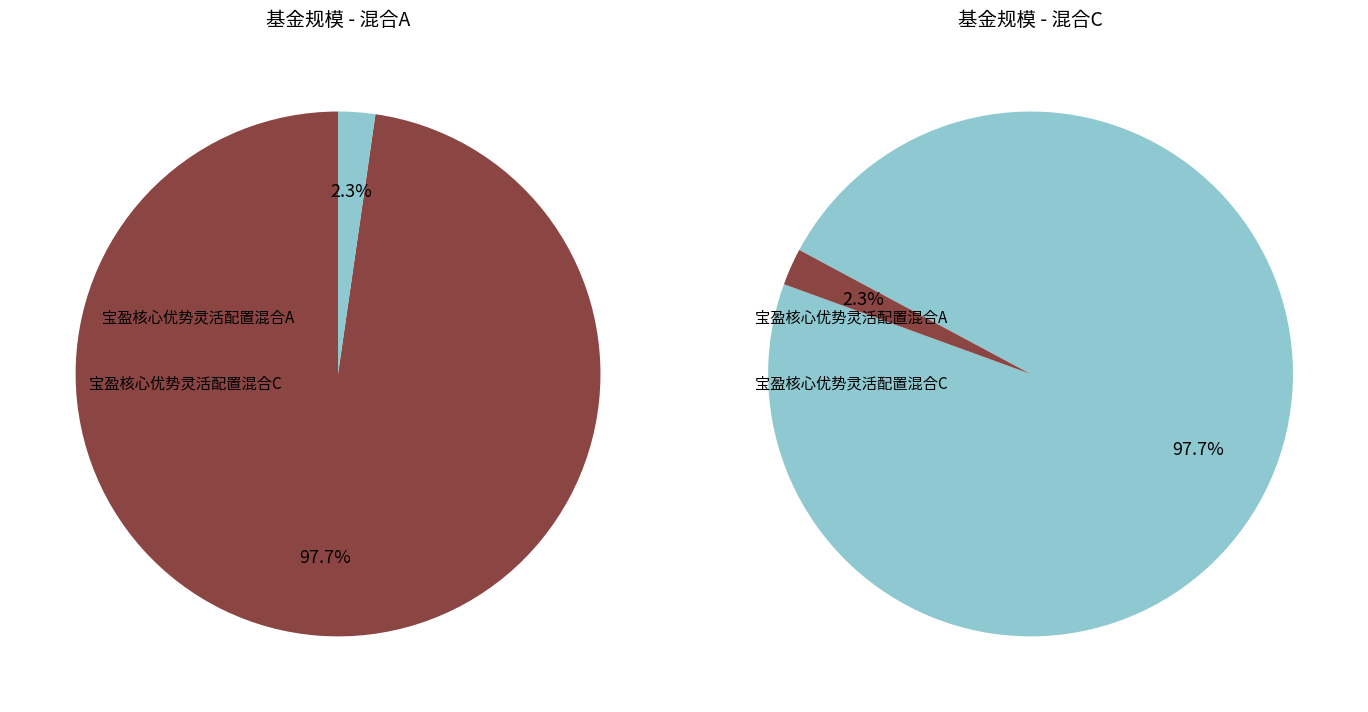

What is the largest slice in the pie chart?

宝盈核心优势灵活配置混合A